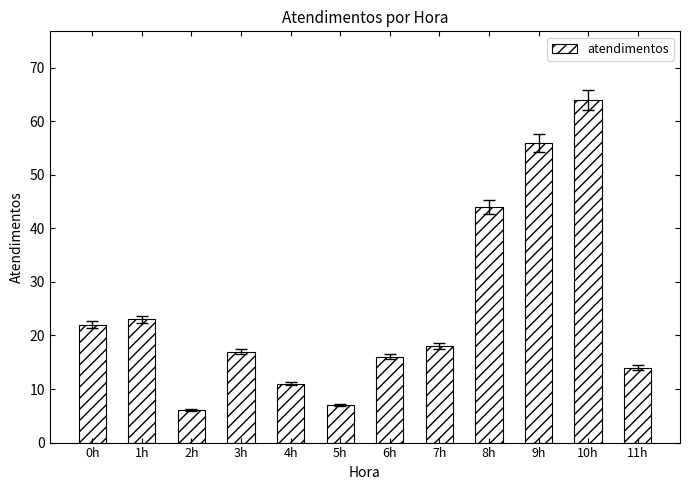

How many bars are there in total?

12